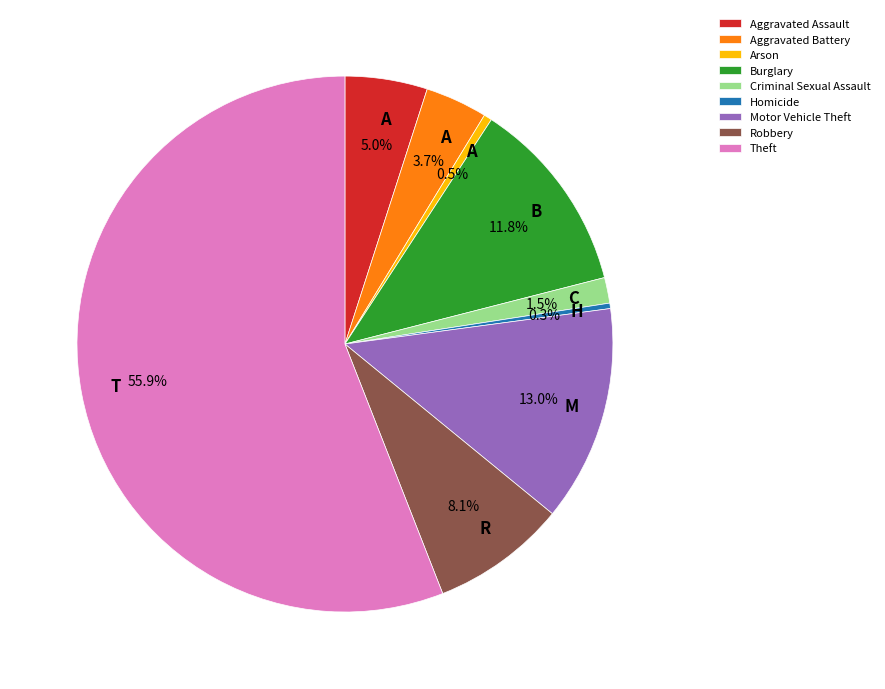

Count the number of slices in the pie.

9